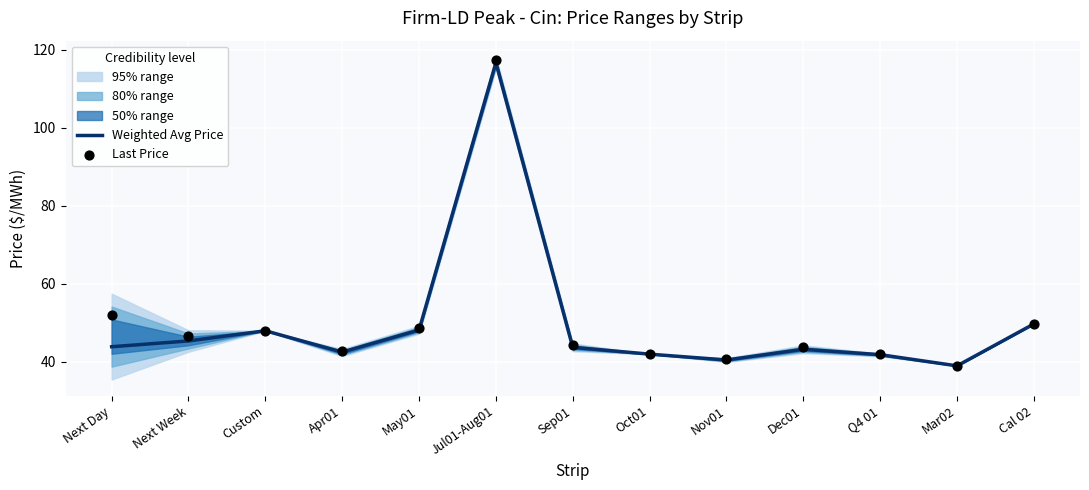

Is the value of Last Price at Next Day greater than the value of Weighted Avg Price at Dec01?

Yes